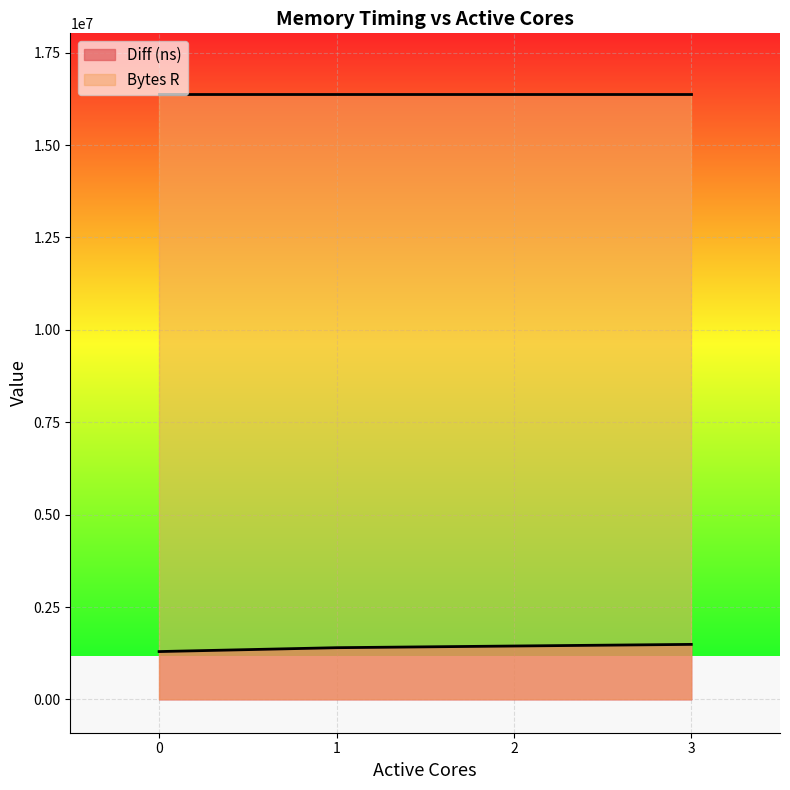

Where does the data first go above 1444934?

3